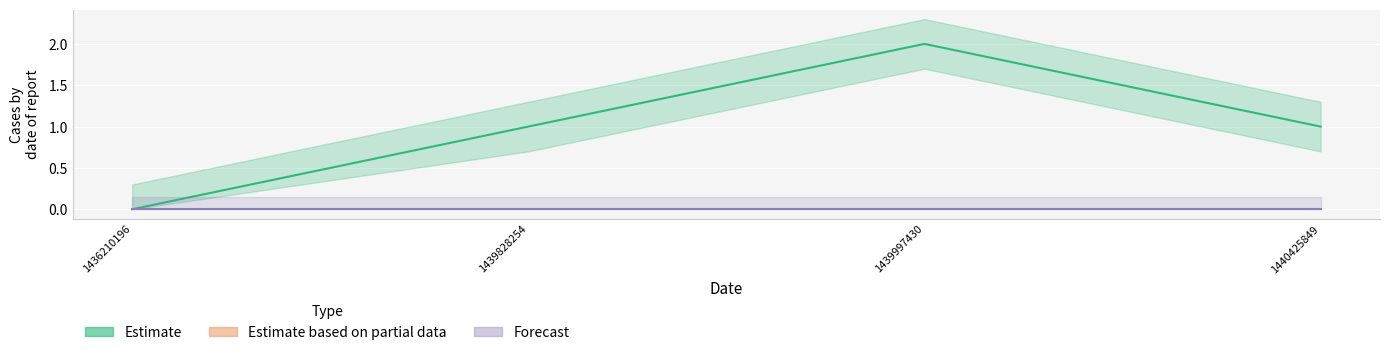

List the series in order of their overall mean, lowest first.

Forecast, Estimate